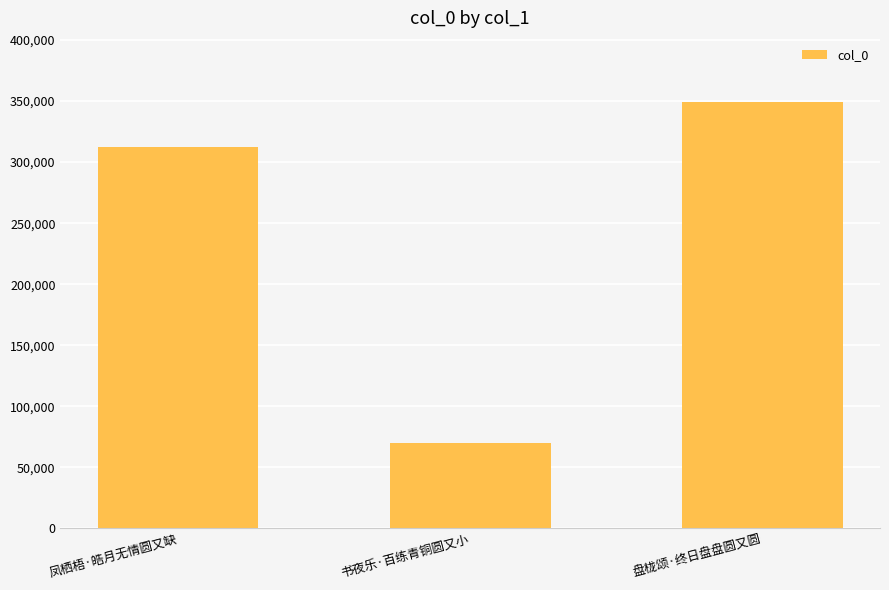

True or false: the data shows 70028 at 书夜乐·百练青铜圆又小.

True